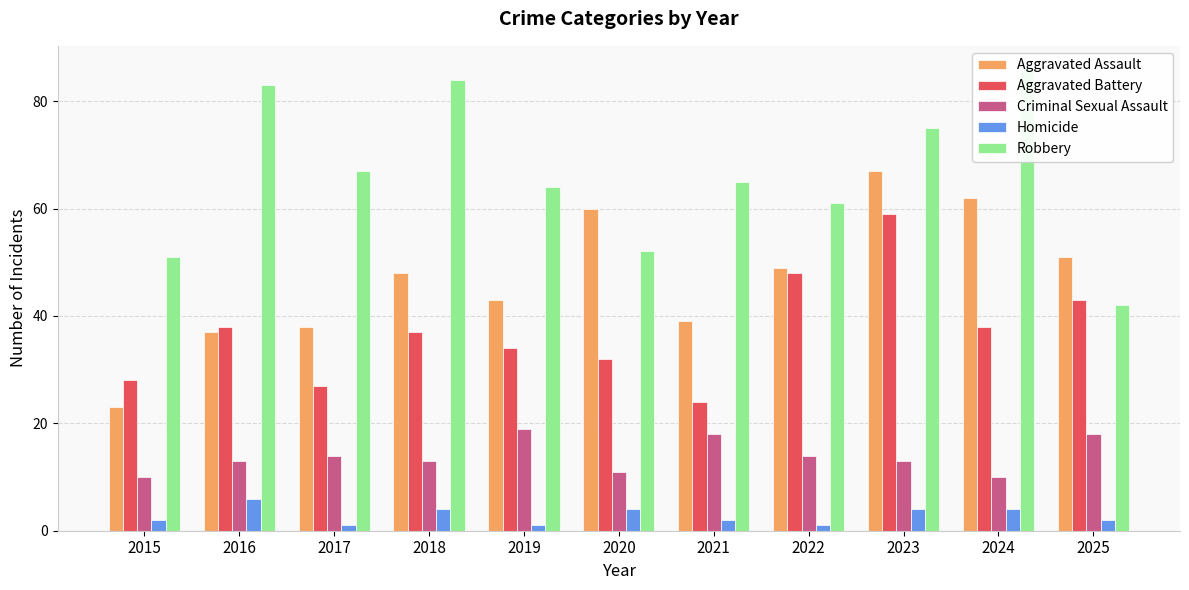

What is the sum of all Aggravated Battery values?

408